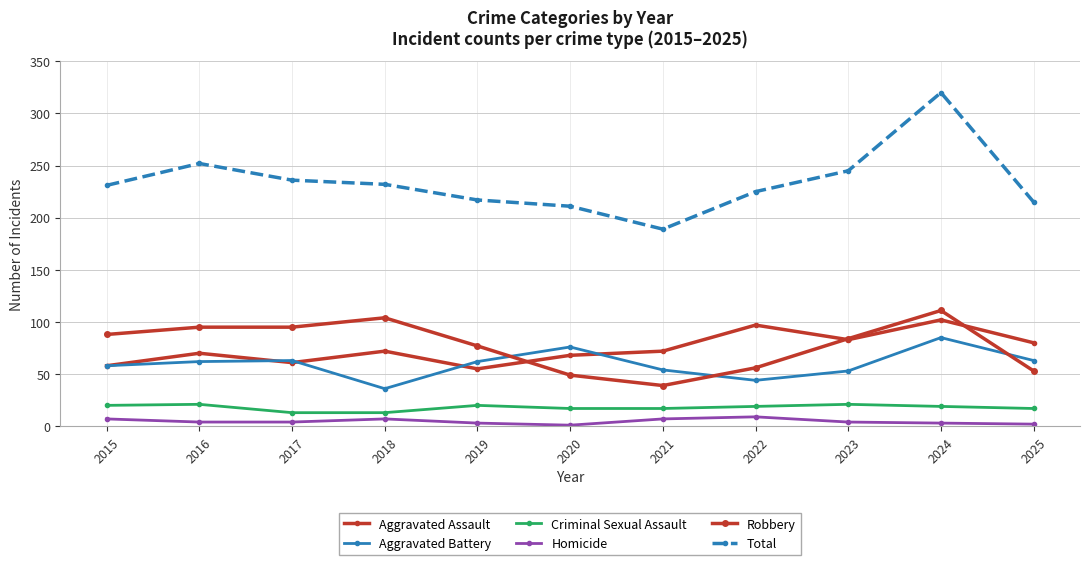

How many lines are shown in the chart?

6